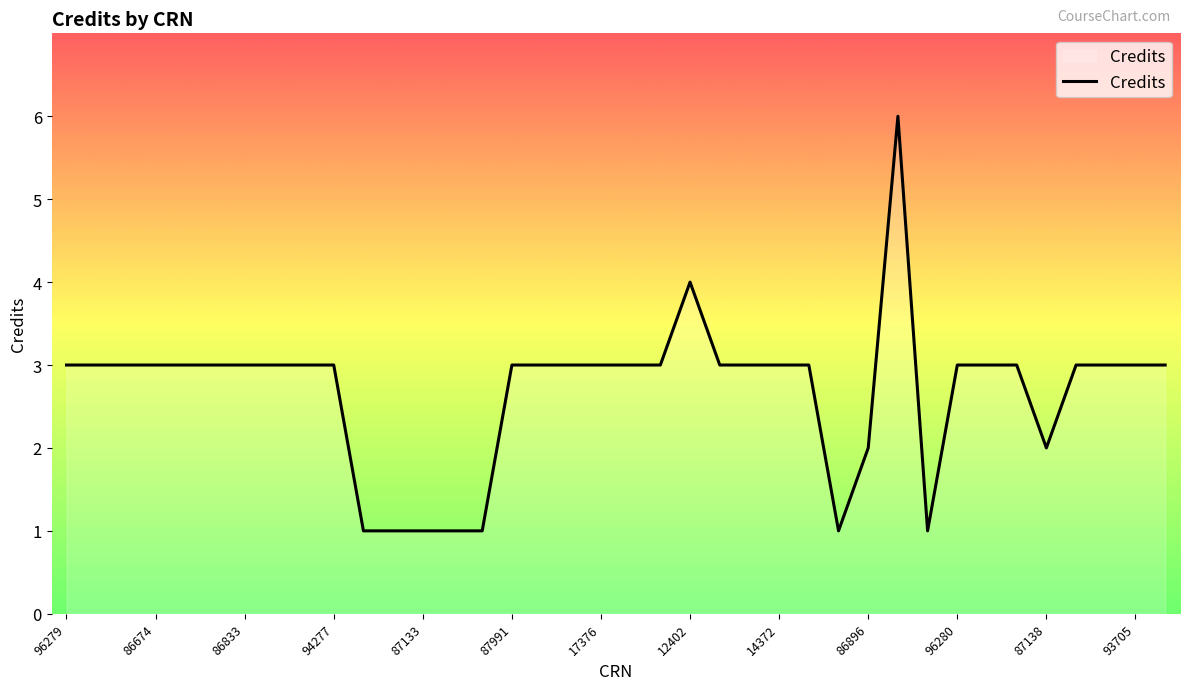

What is the maximum value shown in the chart?

6